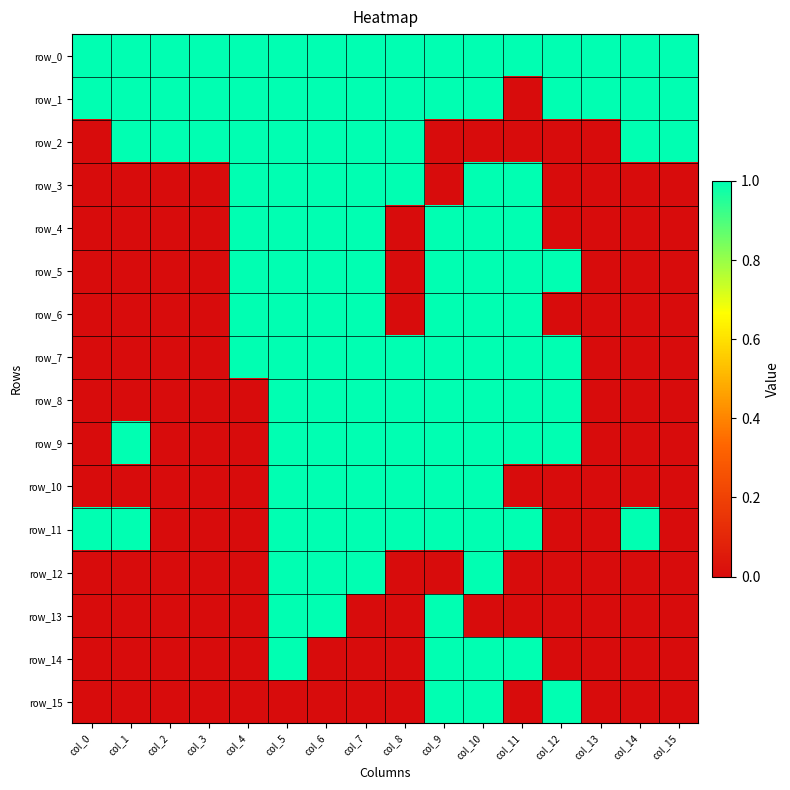

At which label does row_4 reach its peak?

col_4